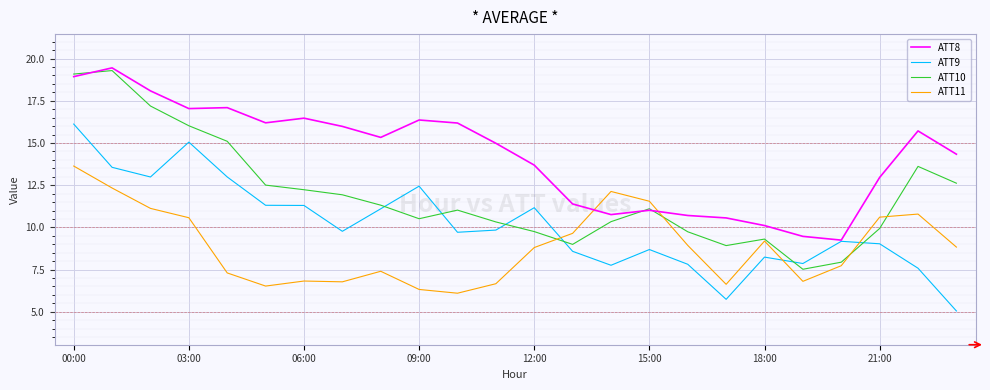

What is the sum of all ATT9 values?

242.9